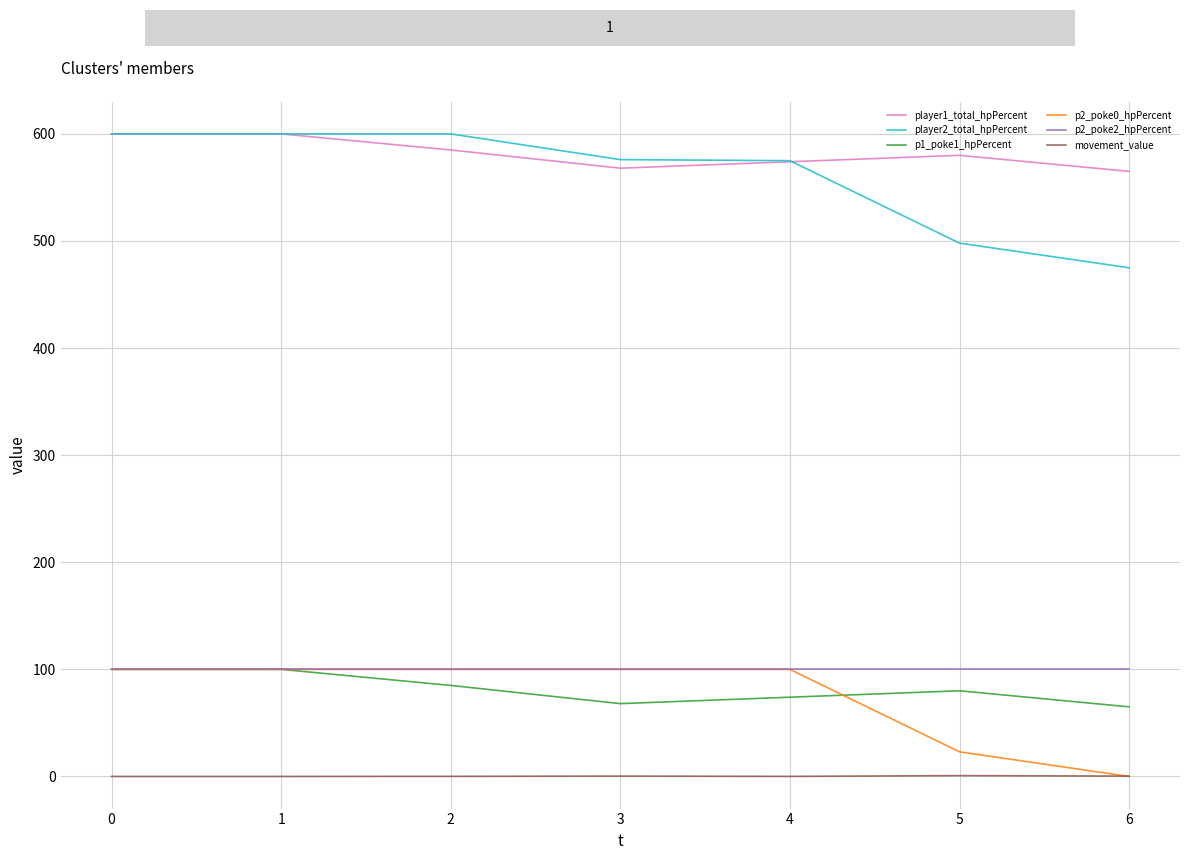

Is it true that movement_value equals 0.0 at 0?

True